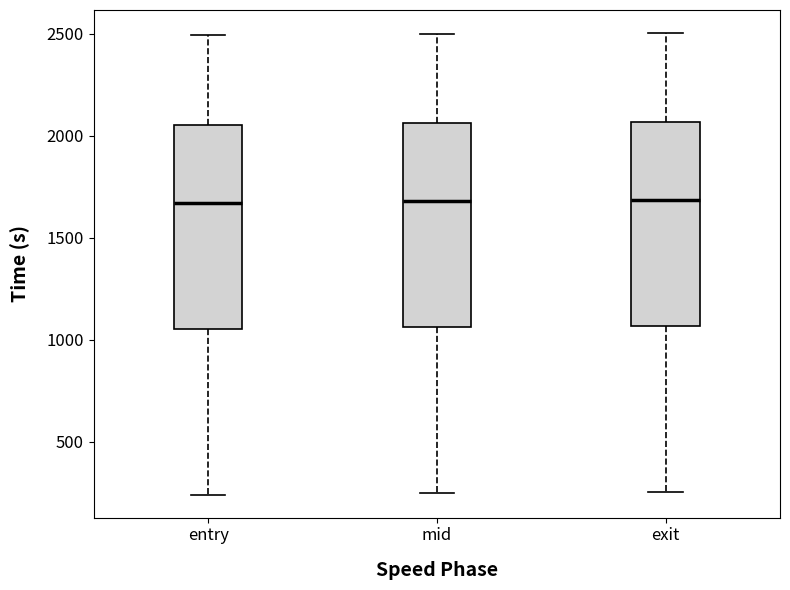

Where is the lower edge of the box for entry on the y-axis? The values are not printed on the chart, so give them approximately, as read against the axis.

1050